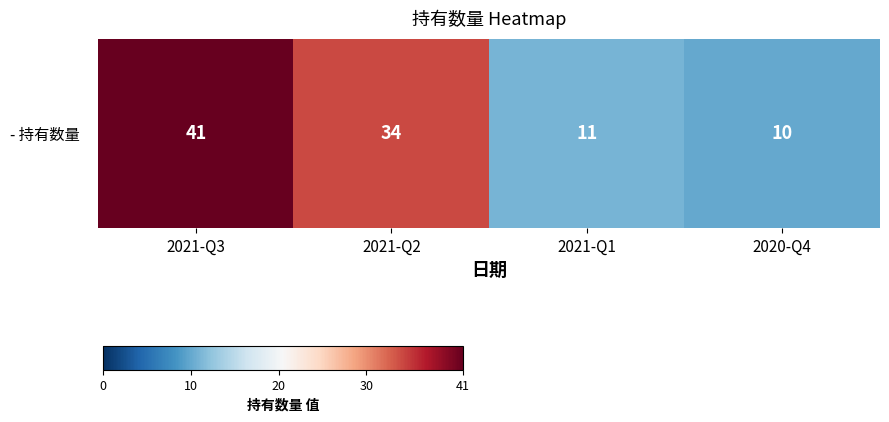

Reading right to left, transcribe all the data shown in this chart.

2020-Q4=10	2021-Q1=11	2021-Q2=34	2021-Q3=41